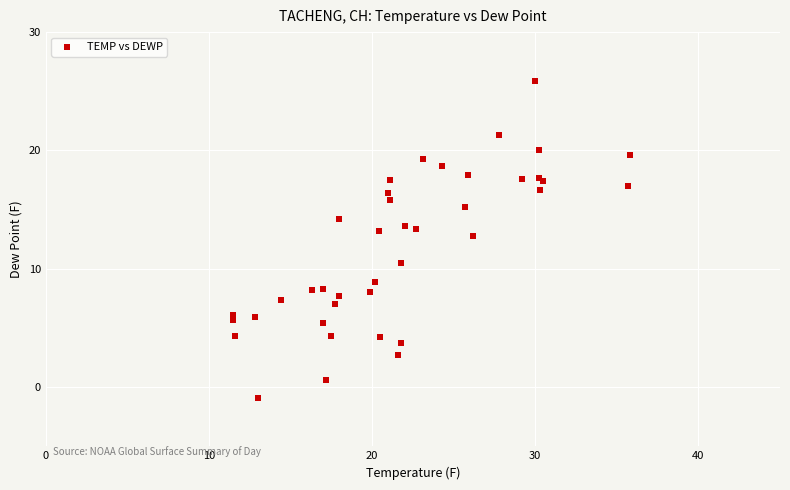

What Y value in the scatter plot is closest to 12?

12.8